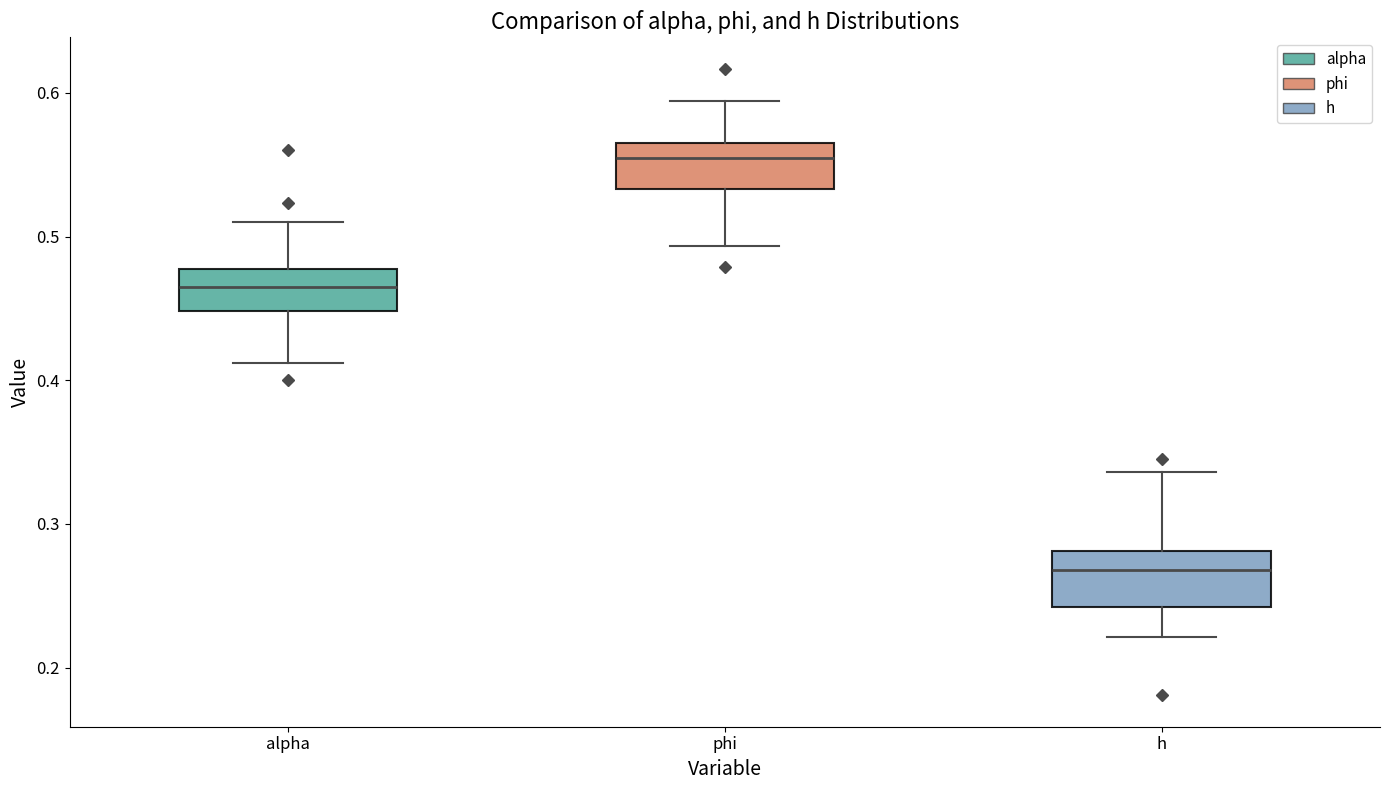

Which box's median line is the highest?

phi